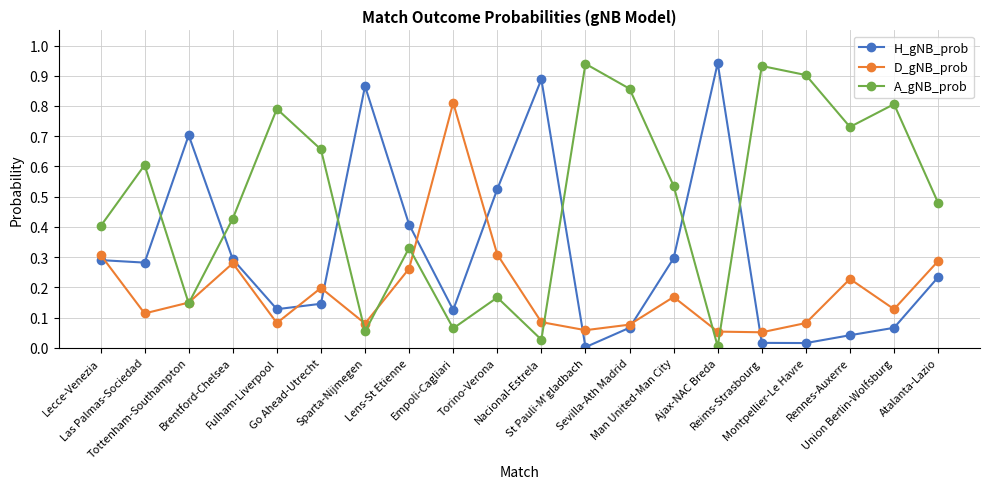

In D_gNB_prob, how many points are lower than both neighbors (excluding endpoints)?

6